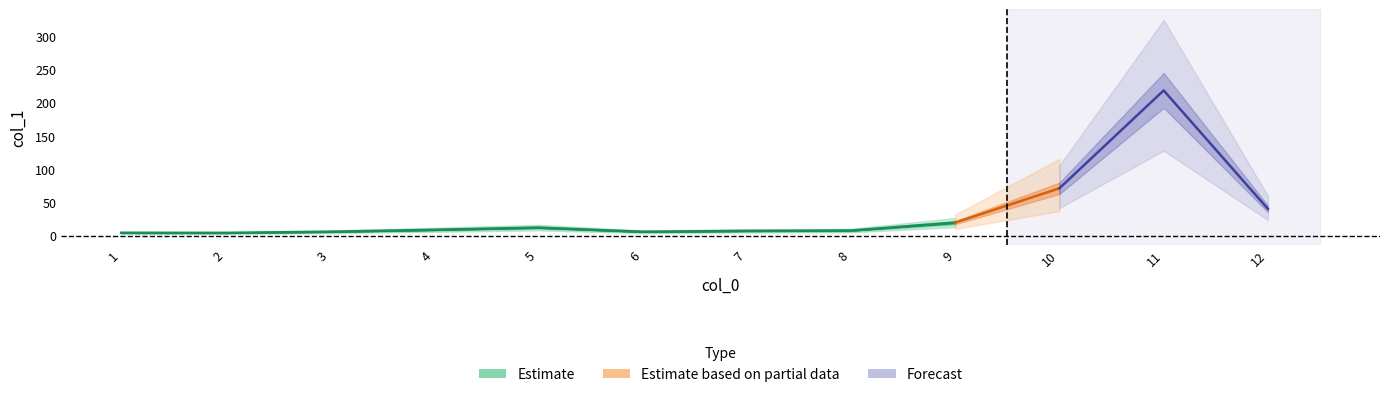

The value at 9 is 4.3. True or false?

False